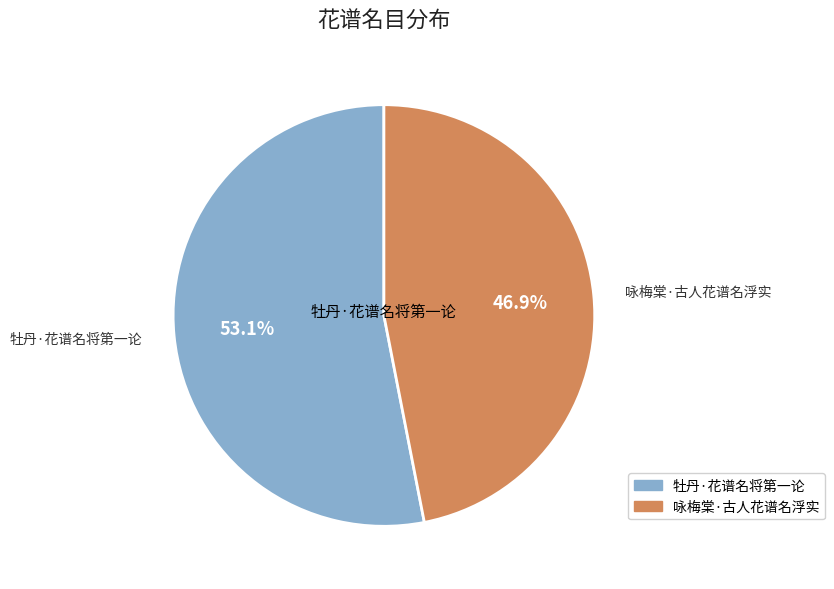

What percentage is the 咏梅棠·古人花谱名浮实 slice, to the nearest percent?

47%